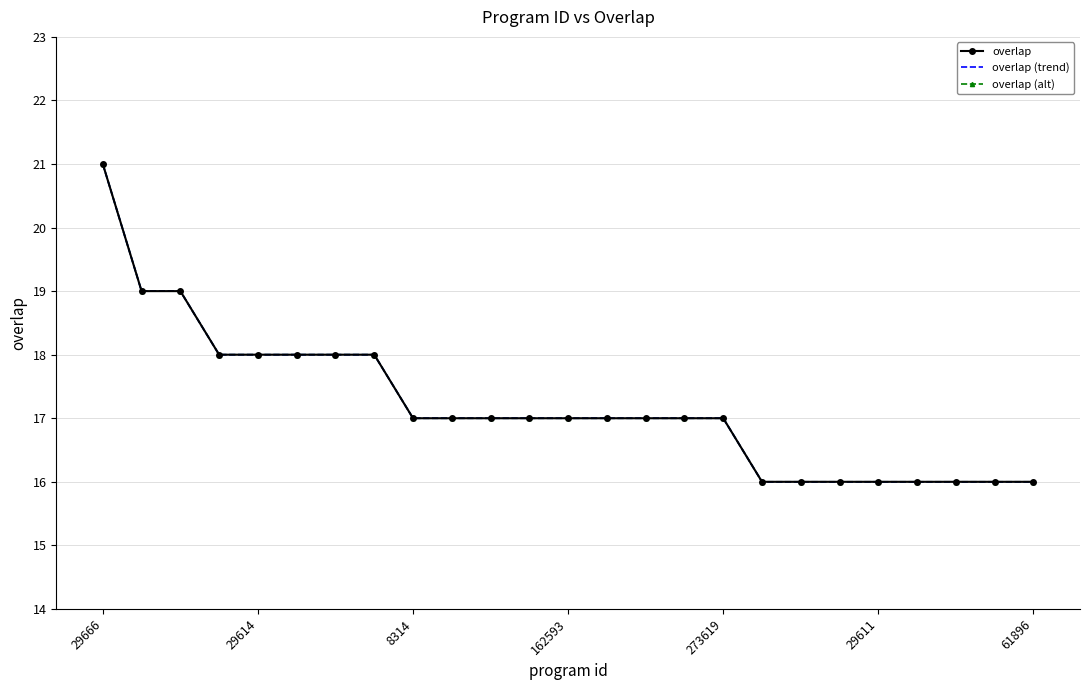

True or false: overlap (trend) has more than 1 interior local peaks.

False